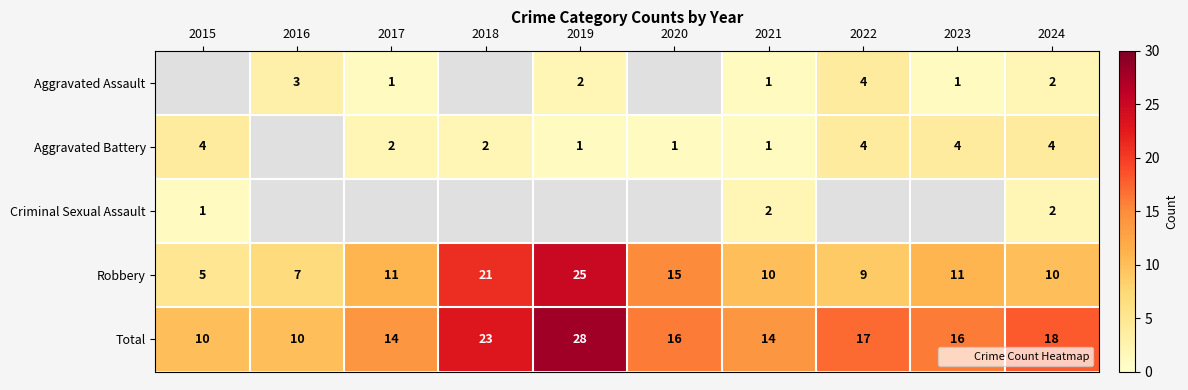

At which label is Robbery closest to 15?

2020